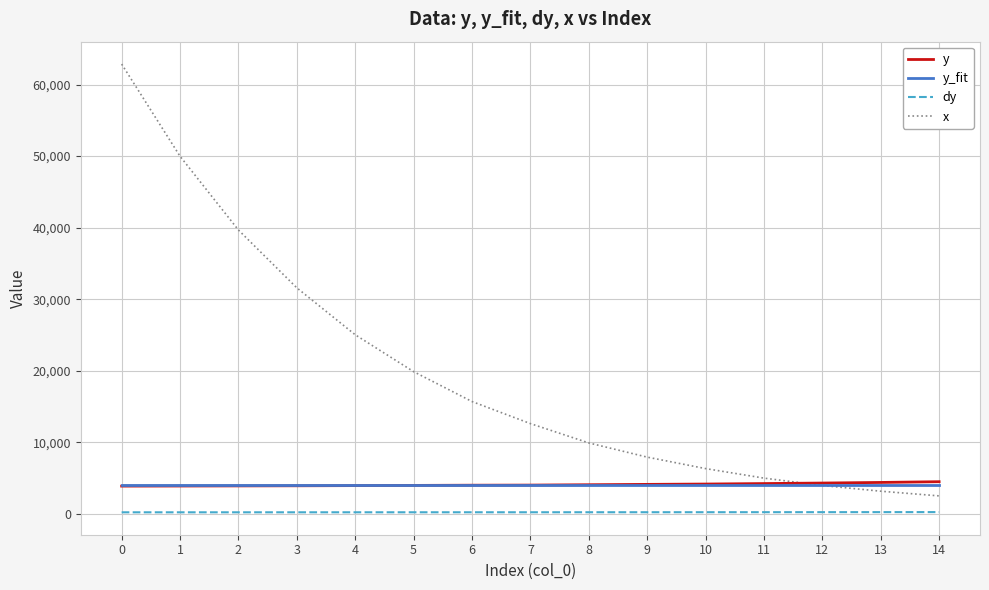

True or false: dy and y cross at least once.

False